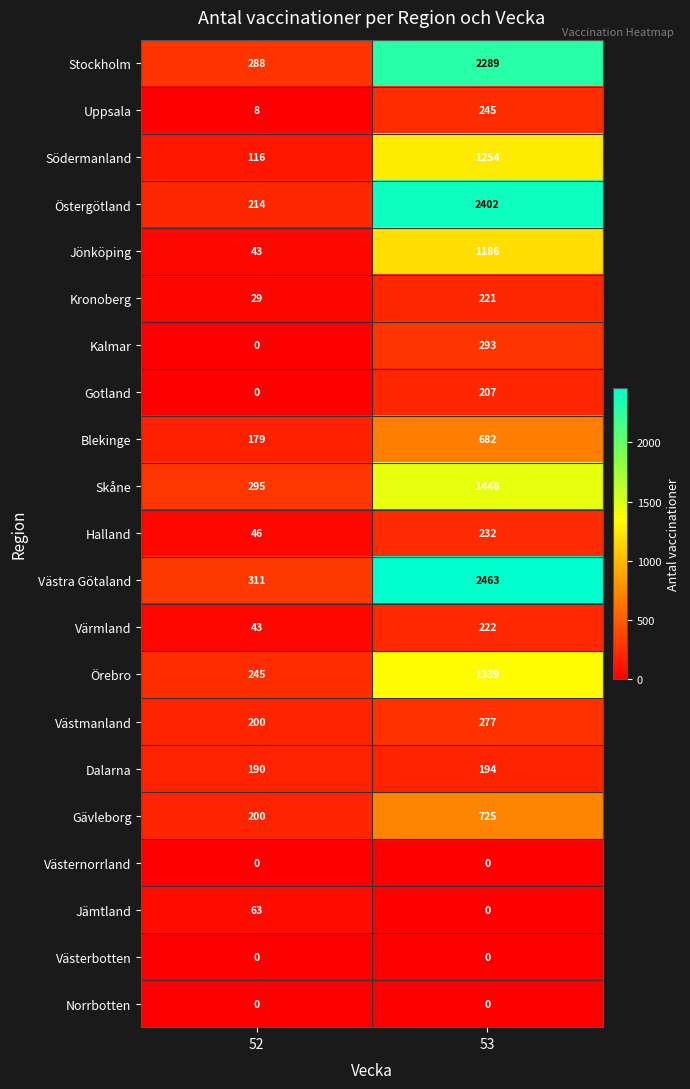

True or false: Gävleborg has a value of 304 at 52.

False